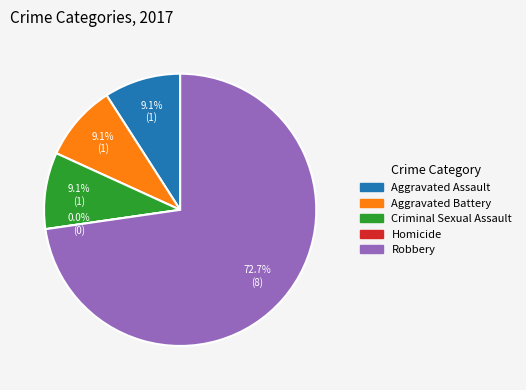

Is the sum of Homicide and Aggravated Battery greater than half?

No